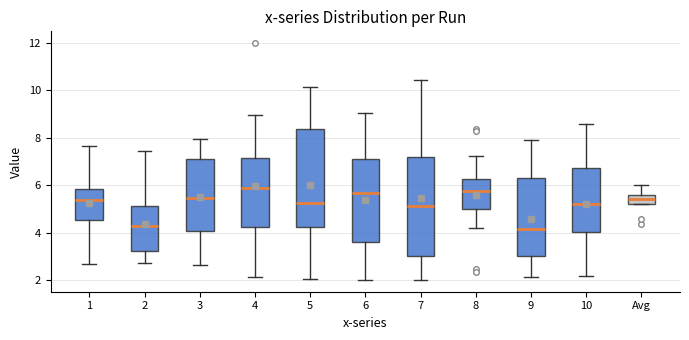

Reading left to right, read every box against the y-axis: the position of its median line, the range the box covers, and the ends of its whiskers. The values are not printed on the chart, so give them approximately, as read against the axis.

1: median 5.4, box 4.6 to 5.8, whiskers 2.6 to 7.6
2: median 4.2, box 3.2 to 5.2, whiskers 2.8 to 7.4
3: median 5.4, box 4.0 to 7.2, whiskers 2.6 to 8.0
4: median 5.8, box 4.2 to 7.2, whiskers 2.2 to 9.0
5: median 5.2, box 4.2 to 8.4, whiskers 2.0 to 10.2
6: median 5.6, box 3.6 to 7.2, whiskers 2.0 to 9.0
7: median 5.2, box 3.0 to 7.2, whiskers 2.0 to 10.4
8: median 5.8, box 5.0 to 6.2, whiskers 4.2 to 7.2
9: median 4.2, box 3.0 to 6.4, whiskers 2.2 to 7.8
10: median 5.2, box 4.0 to 6.8, whiskers 2.2 to 8.6
Avg: median 5.4, box 5.2 to 5.6, whiskers 5.2 to 6.0